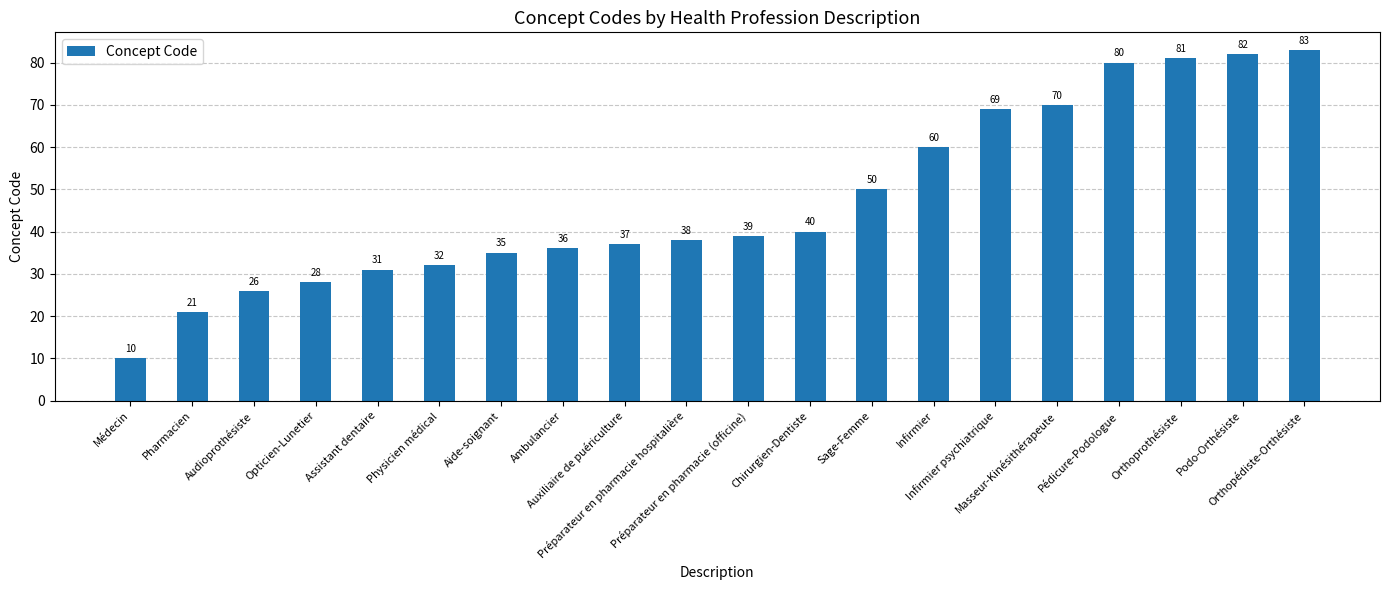

Reading left to right, list all the values displayed in this chart.

10	21	26	28	31	32	35	36	37	38	39	40	50	60	69	70	80	81	82	83